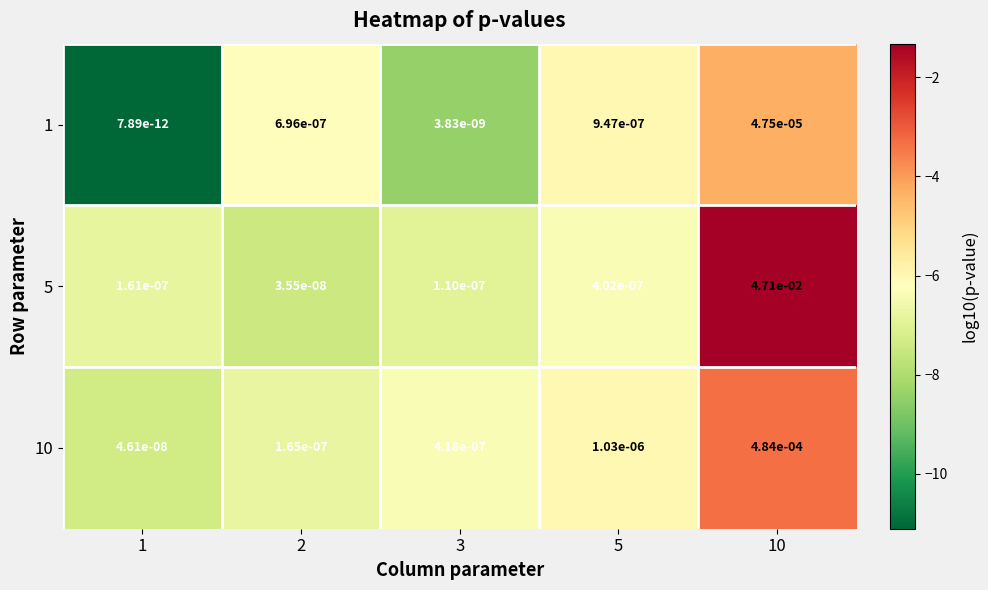

True or false: 10 has a value of 0.0 at 1.

True